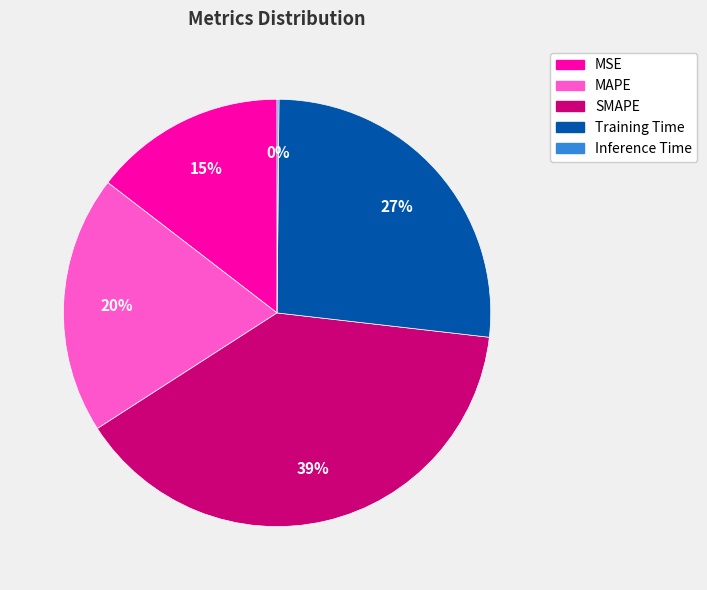

What is the largest slice in the pie chart?

SMAPE